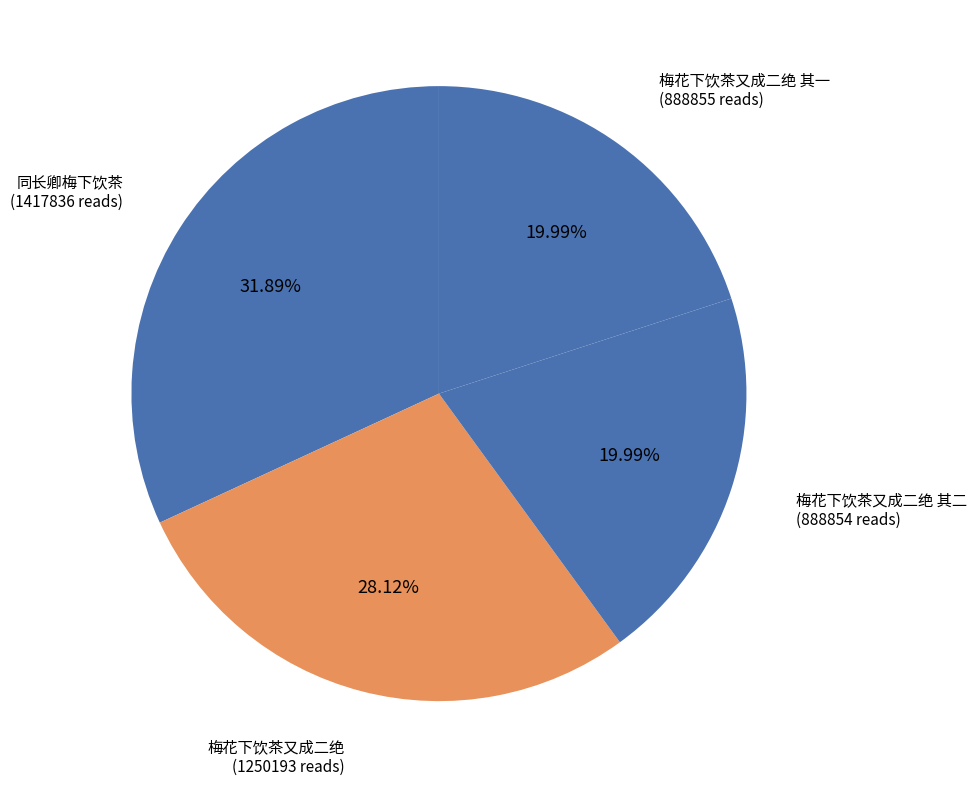

Is the sum of 梅花下饮茶又成二绝 其二 and 同长卿梅下饮茶 greater than half?

Yes